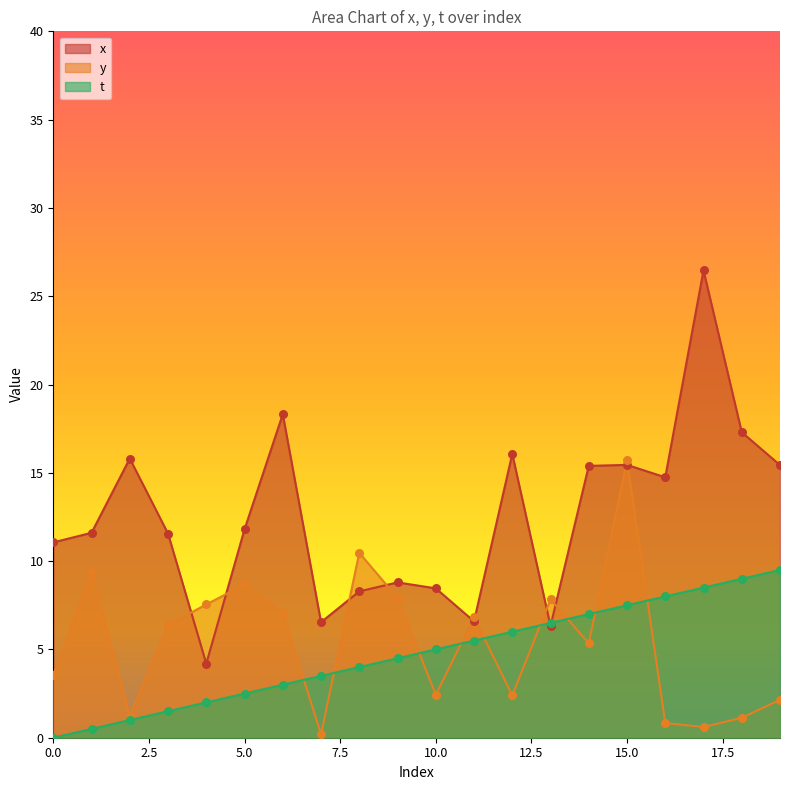

What are all the series names shown in the legend?

x, y, t